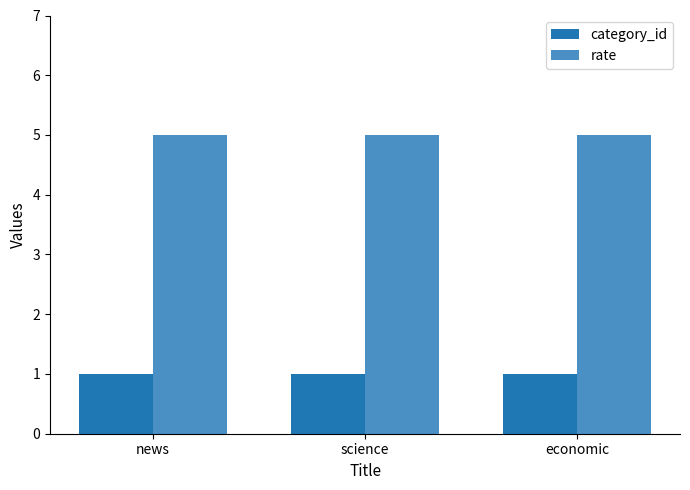

Is the value of rate at science greater than the value of category_id at economic?

Yes